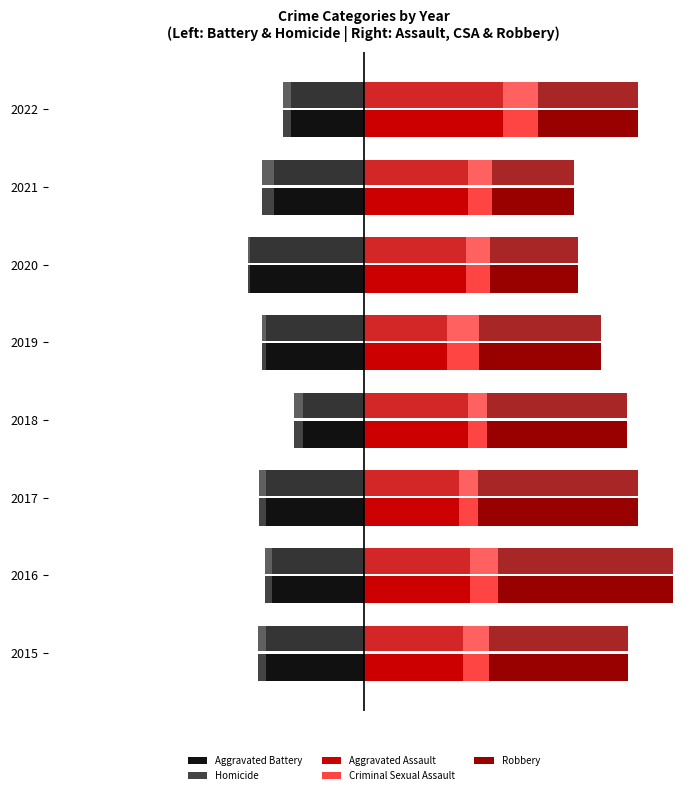

The value of Criminal Sexual Assault at 2017 is 21. True or false?

True